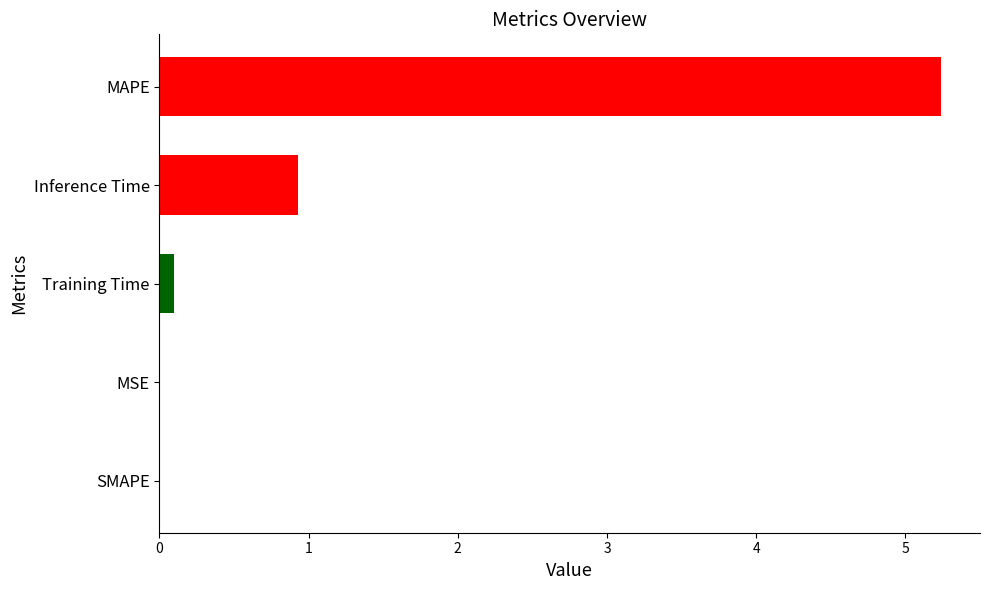

At which category does the chart reach its peak across all series?

MAPE